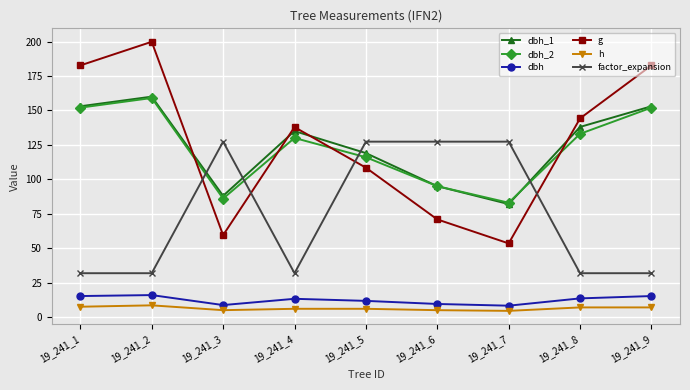

True or false: dbh and dbh_2 cross at least once.

False